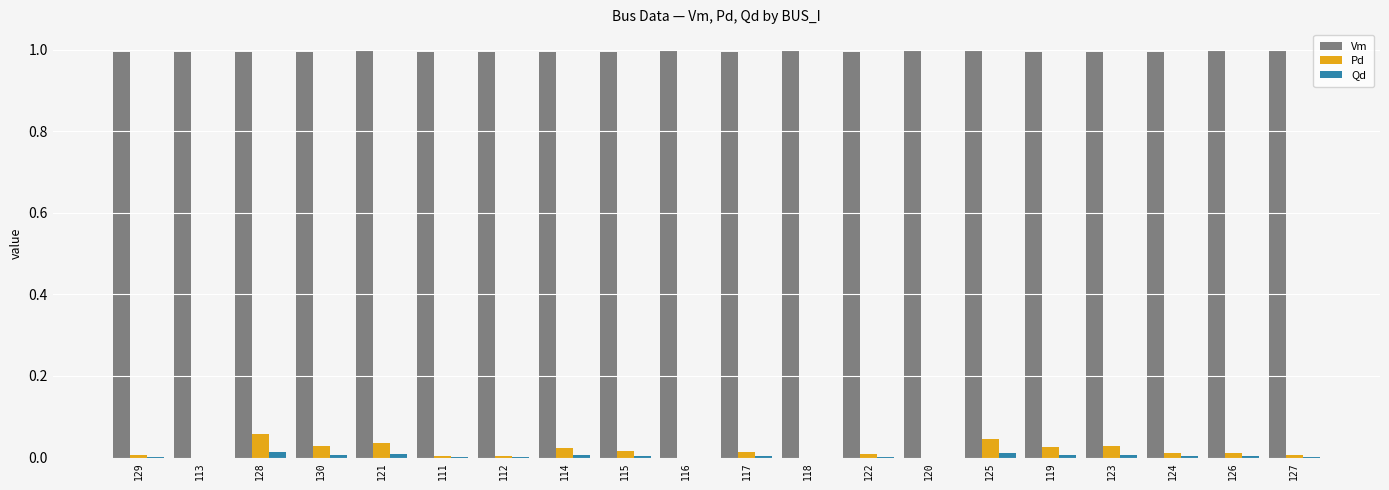

The Vm series shows 1.0 at 112. True or false?

True